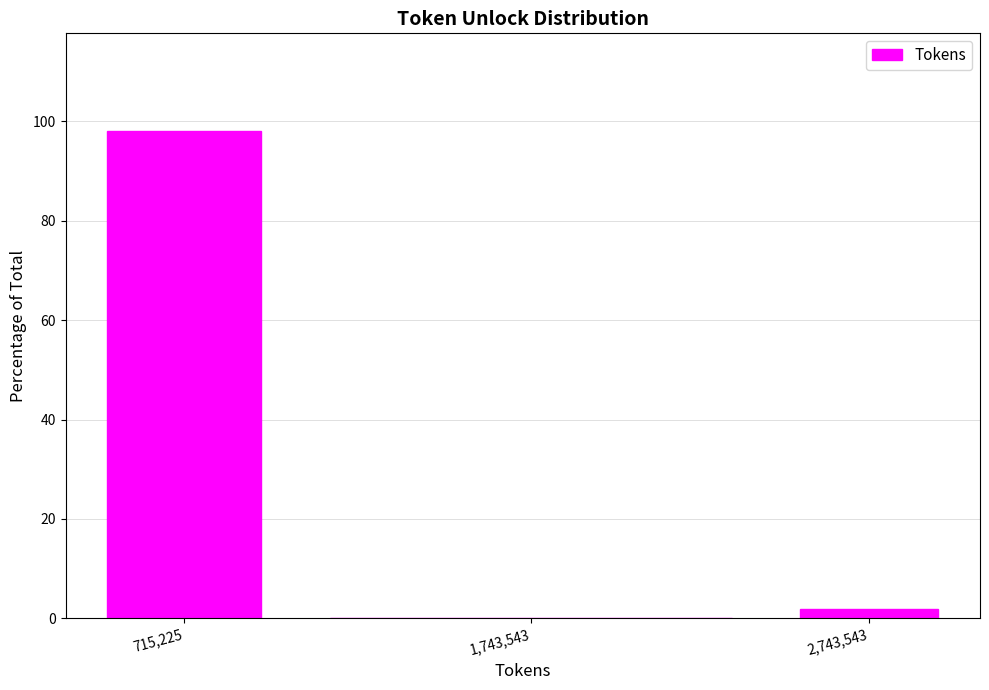

Reading right to left, list all the values displayed in this chart.

2,743,543=1.9	1,743,543=0.0	715,225=98.1